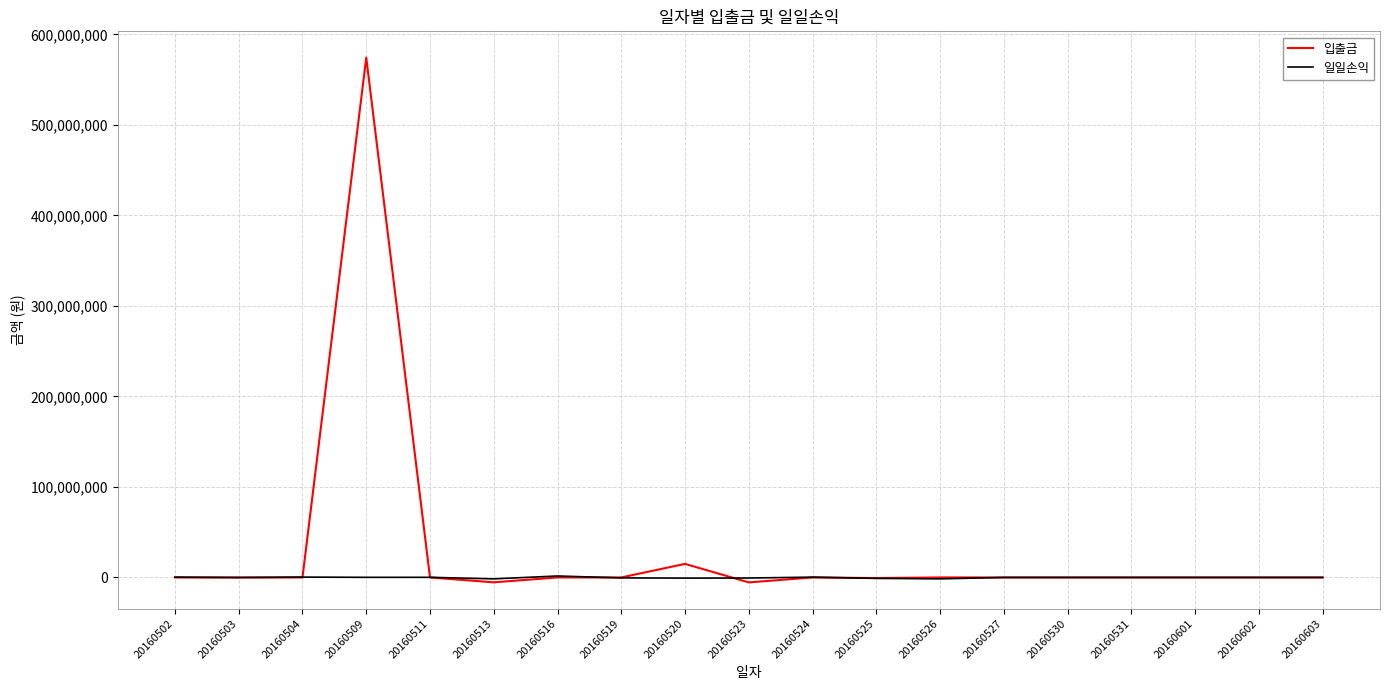

List the series in order of their peak value, highest first.

입출금, 일일손익